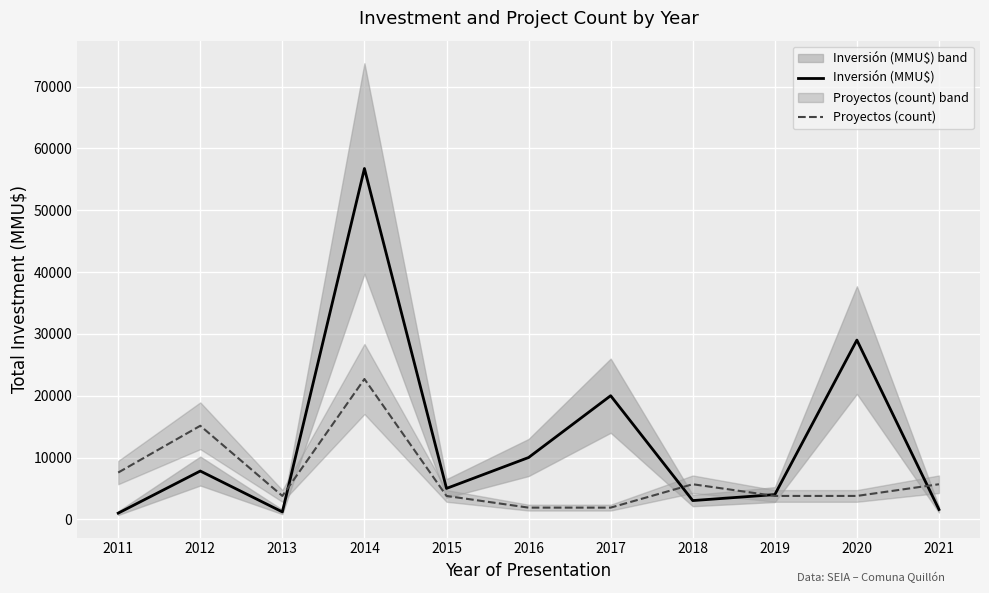

Which series has the largest total across all categories?

Inversión (MMU$)